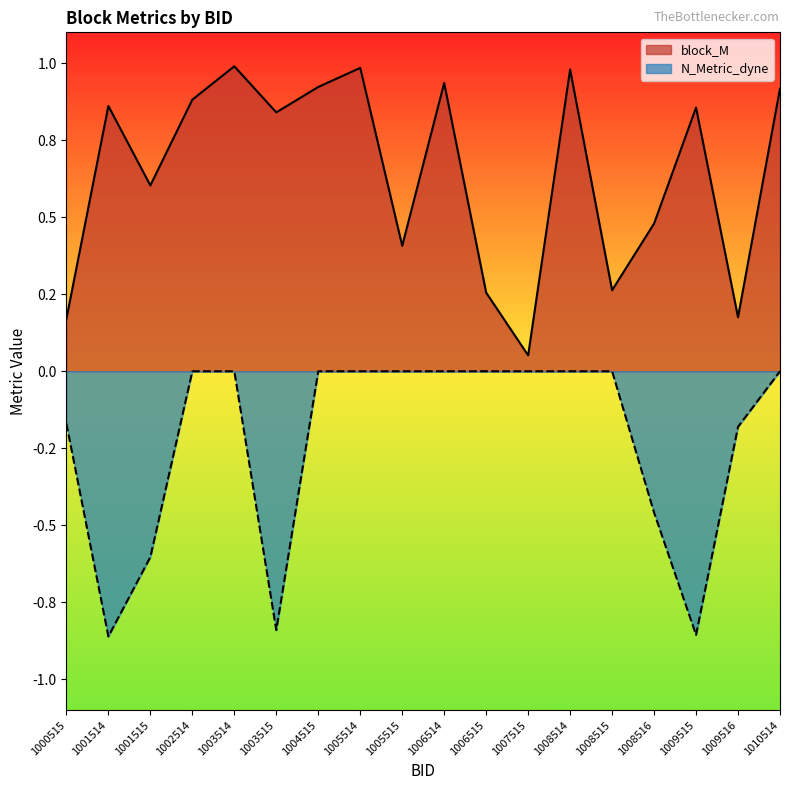

What is the spread (max minus min) of values at 1008516?

0.9